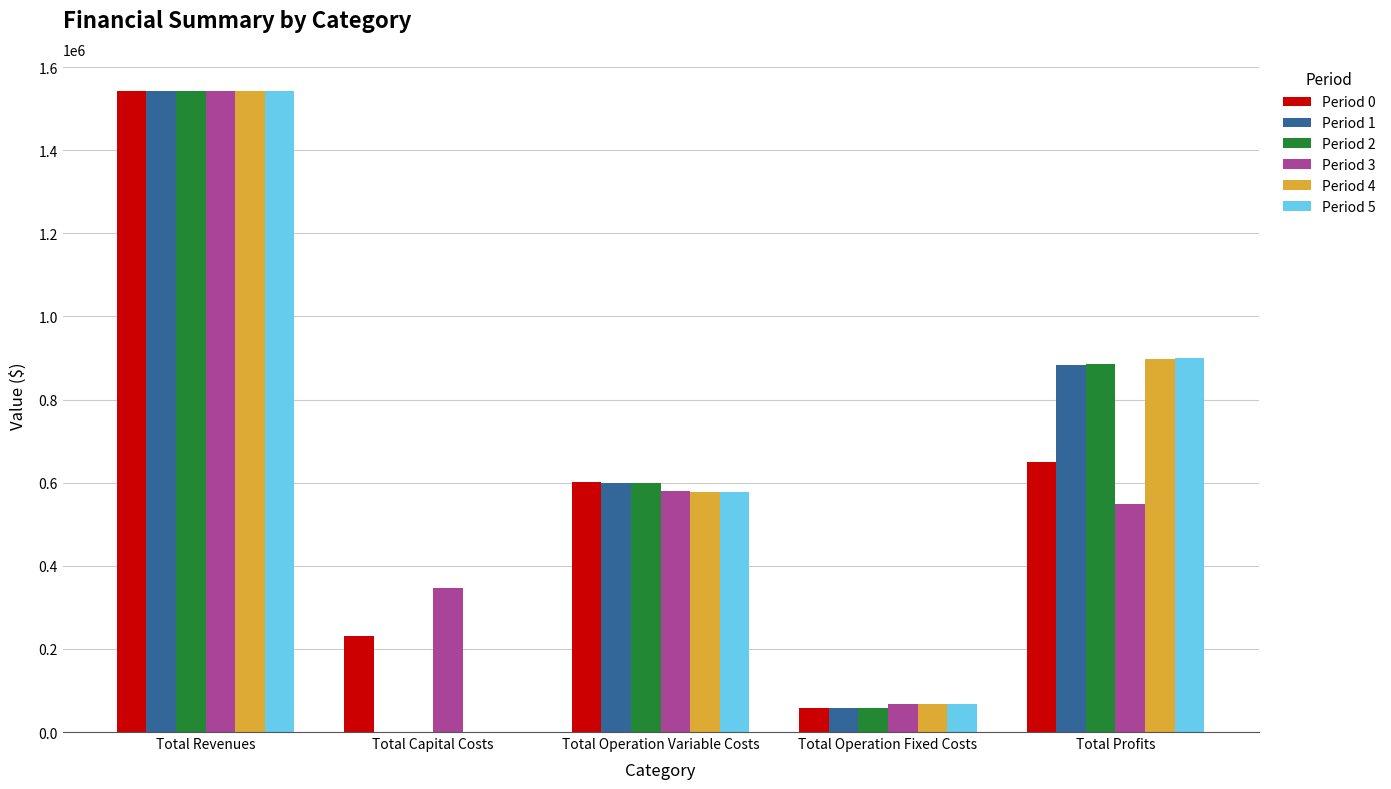

Are the bars grouped side by side (vs. stacked)?

Yes